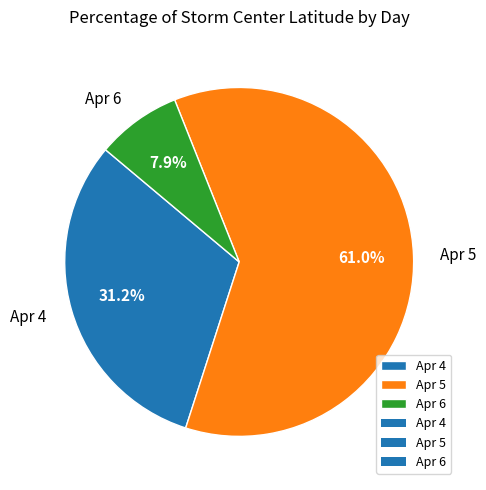

Between Apr 5 and Apr 4, which is larger?

Apr 5